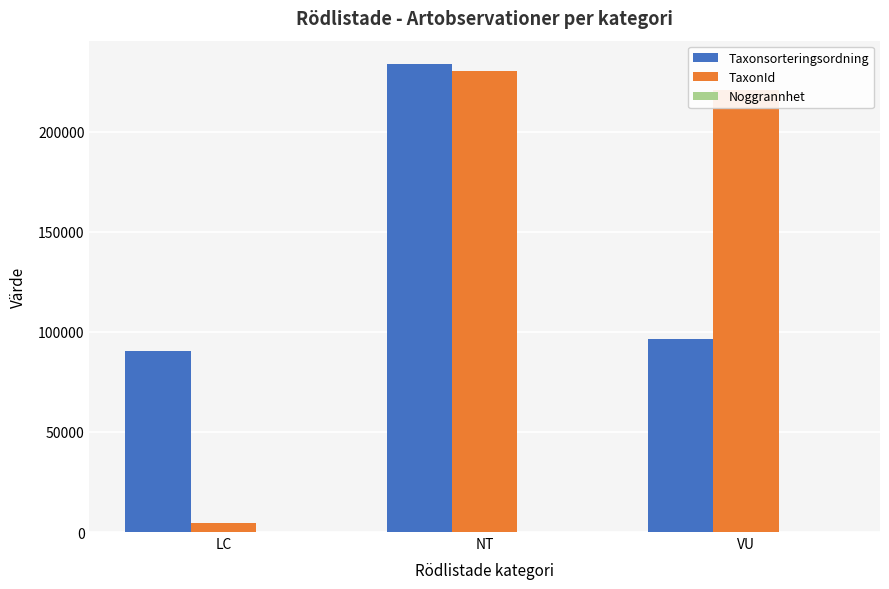

Is the value of TaxonId at VU greater than the value of Taxonsorteringsordning at VU?

Yes